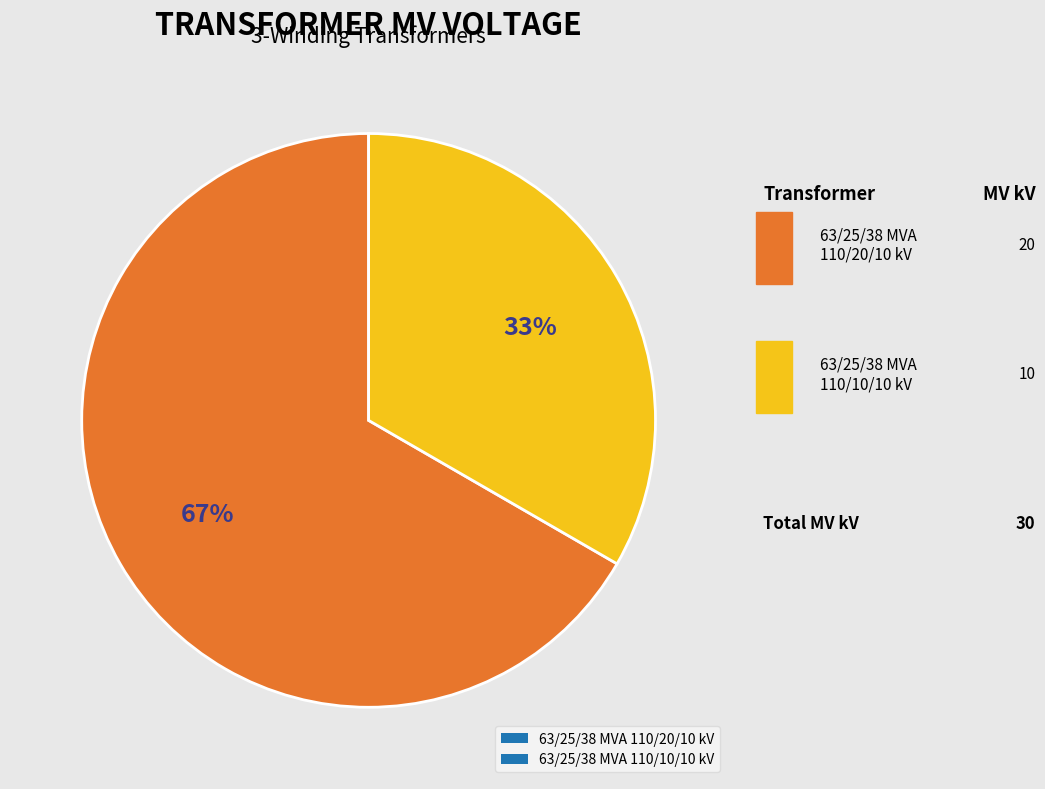

What is the smallest slice in the pie chart?

63/25/38 MVA 110/10/10 kV